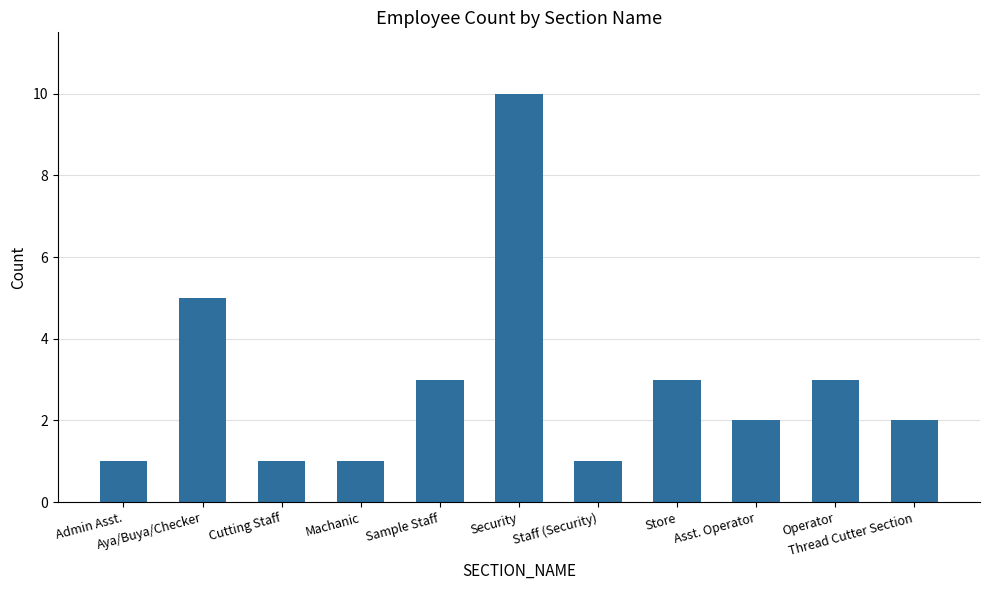

How many bars are there in total?

11